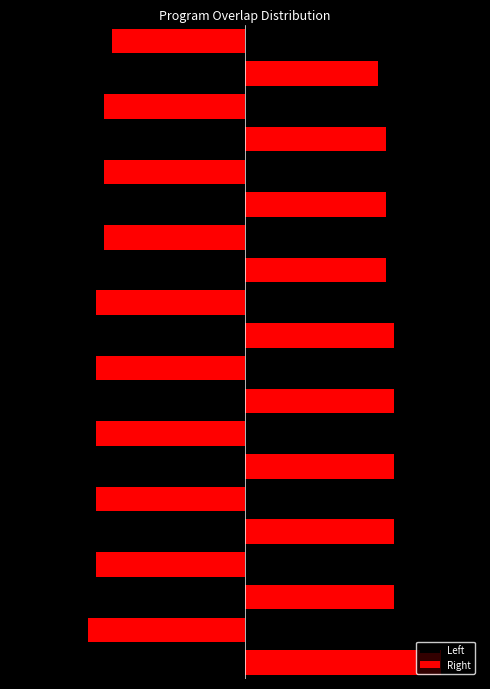

What is the sum of all Right values?

377